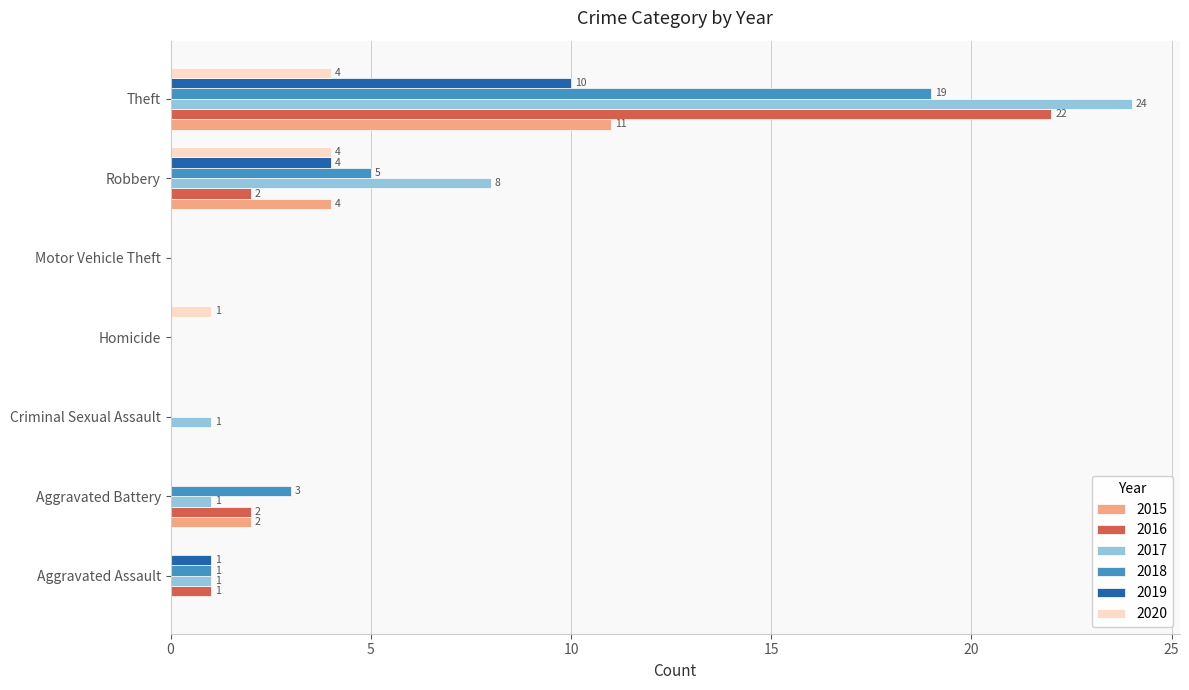

How many positive values does the 2018 series have?

4